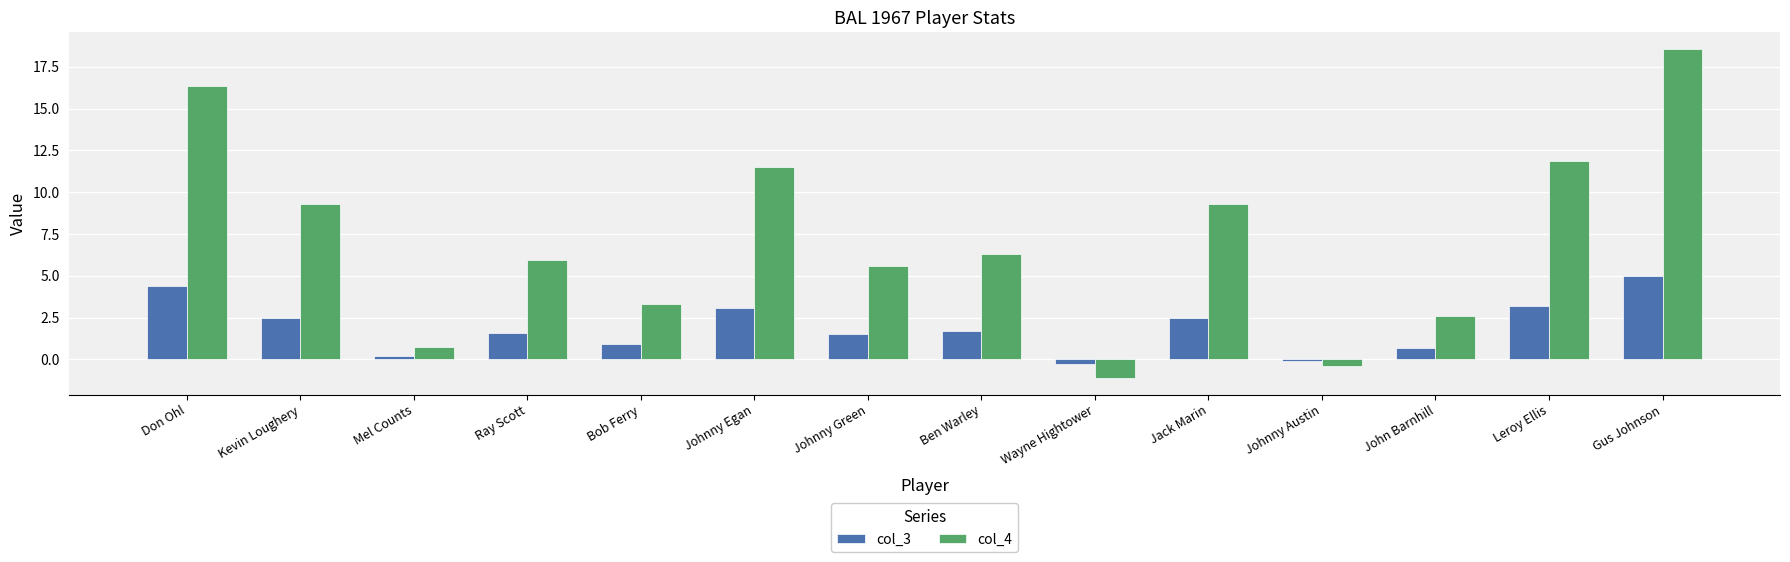

Rank the series by their maximum value, from highest to lowest.

col_4, col_3